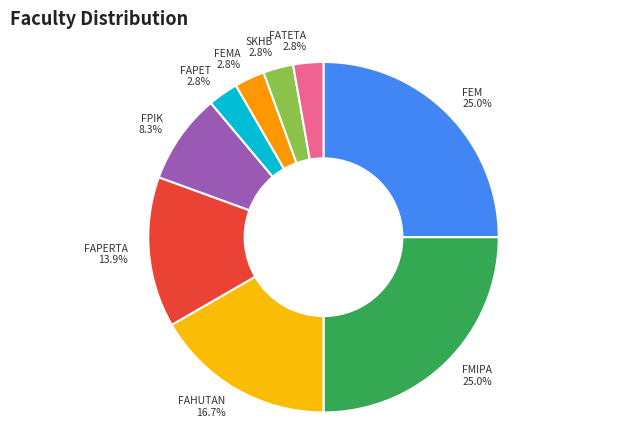

To the nearest percent, what is the average slice percentage?

11%